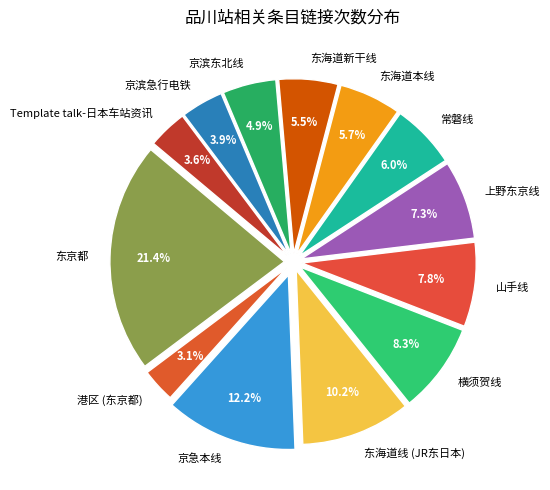

Approximately how many times larger is the value at 京急本线 compared to 上野东京线?

1.7